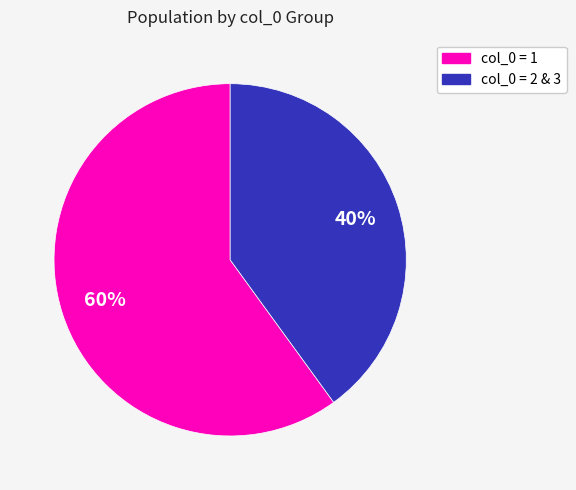

To the nearest percent, what is the difference between the largest and smallest slice percentages?

20%